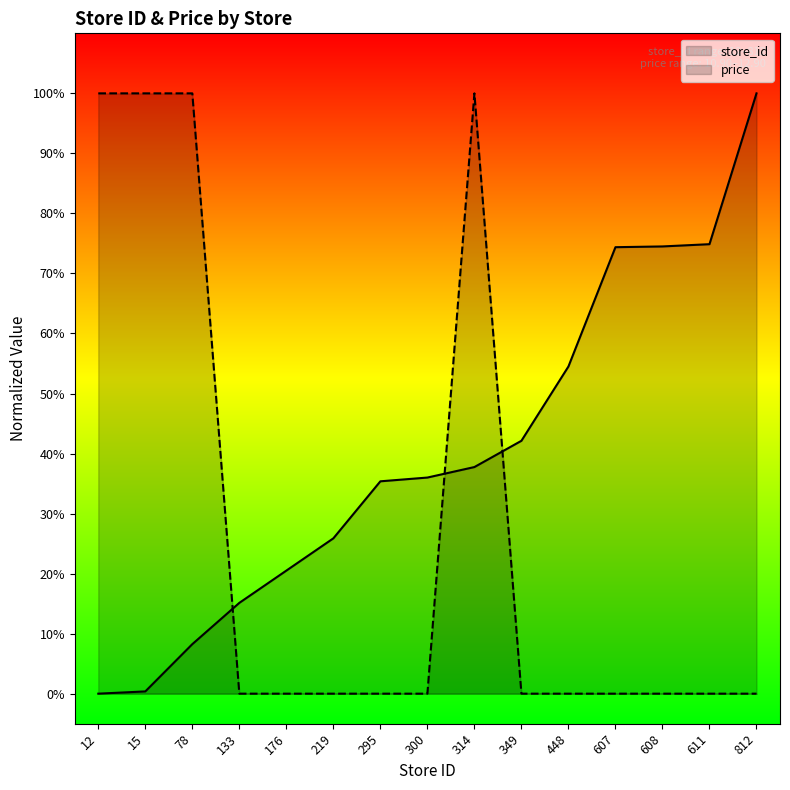

Which series has the largest total across all categories?

store_id